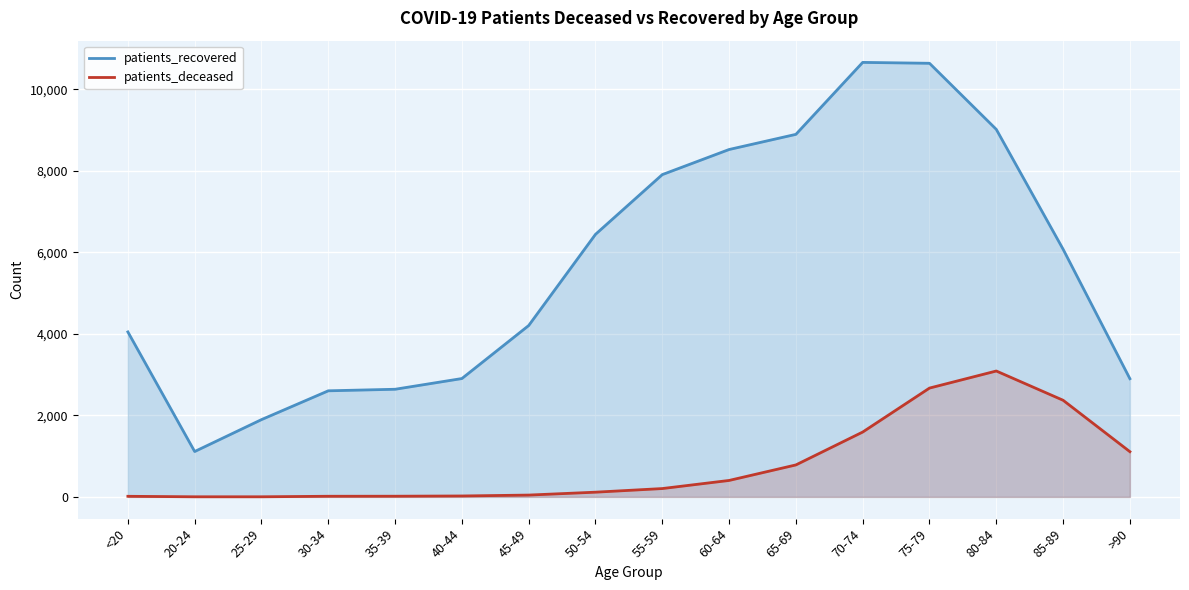

Rank the series at 55-59 from highest to lowest value.

patients_recovered, patients_deceased